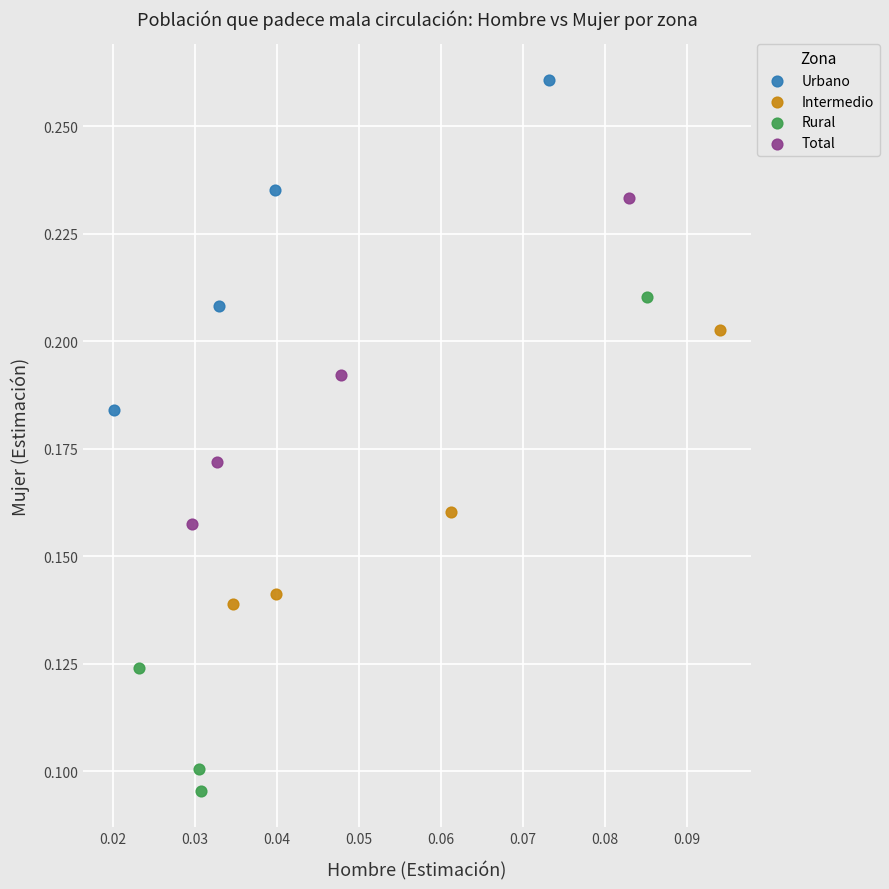

Which series reaches the maximum Y coordinate?

Urbano